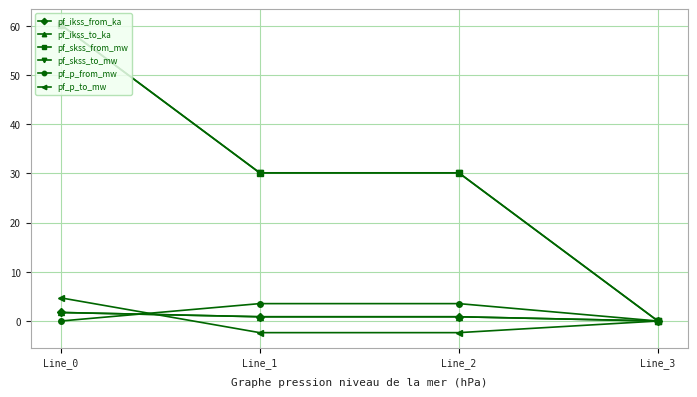

Where do pf_p_to_mw and pf_p_from_mw first cross each other?

Line_0 and Line_1